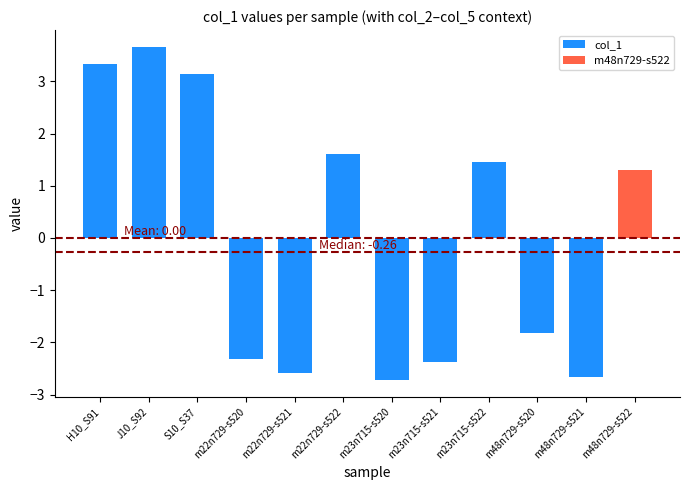

What is the average value?

-0.1